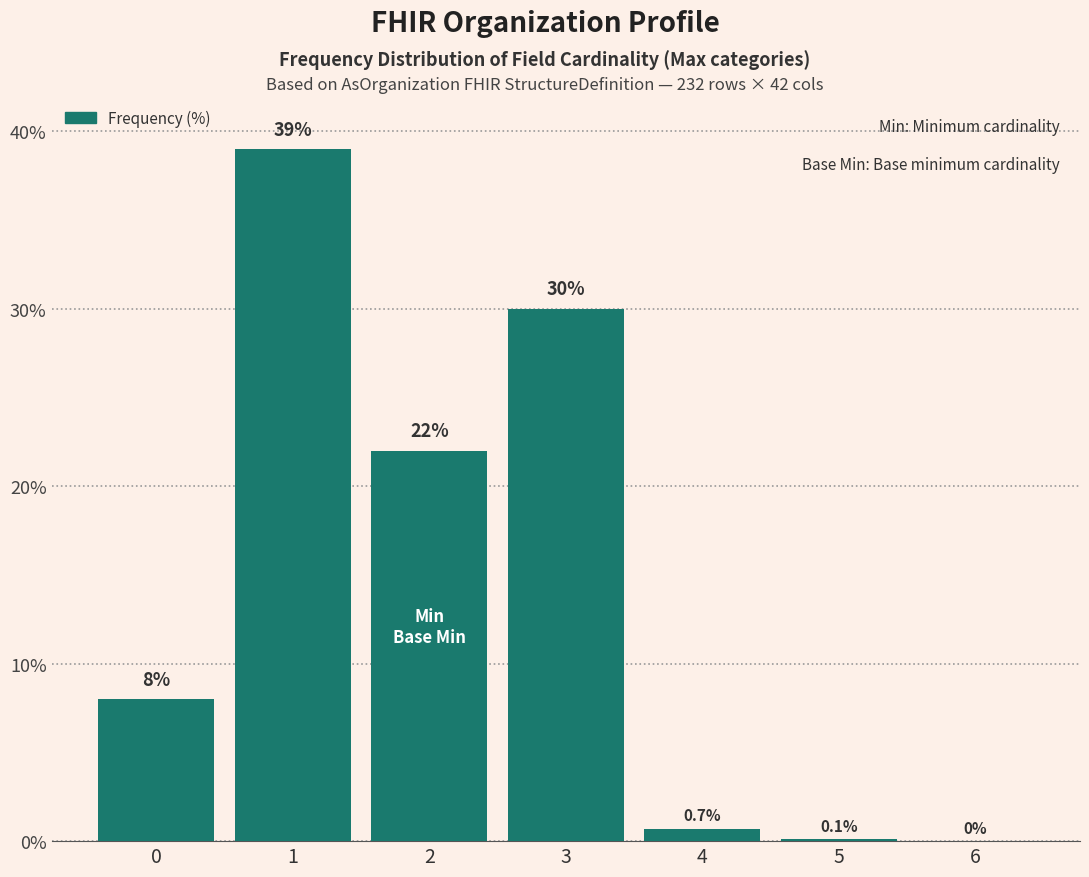

True or false: the data shows 2.9 at 0.

False